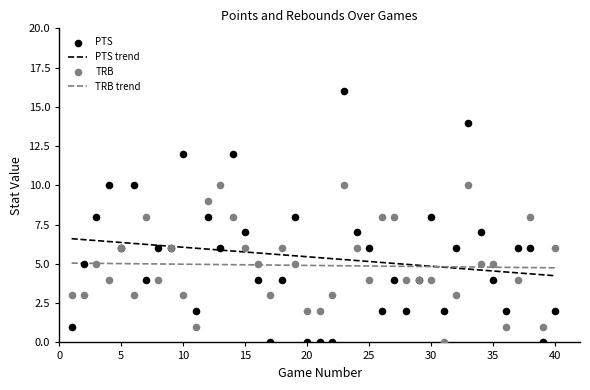

Which series contains the lowest Y value?

PTS